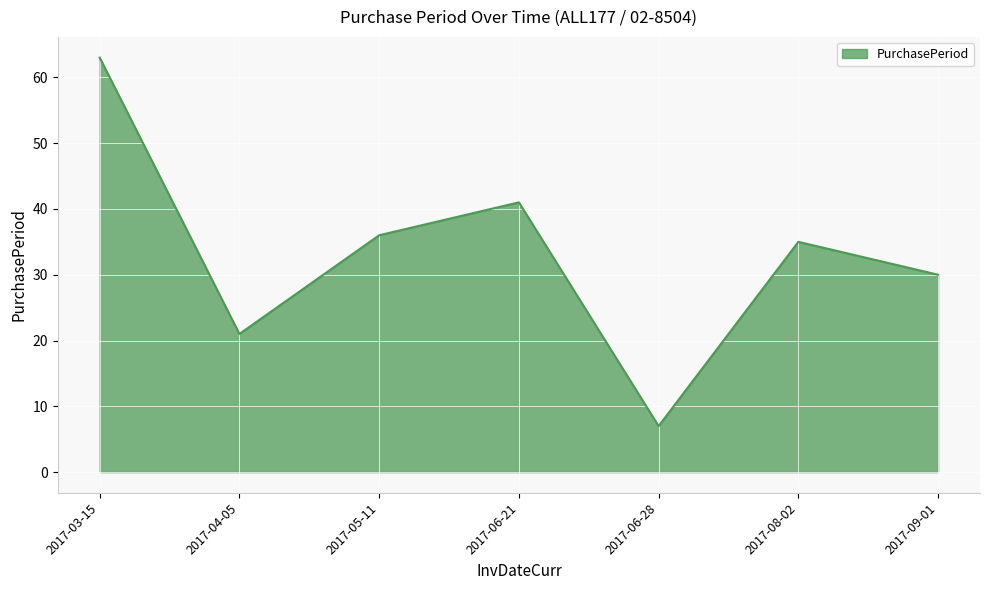

Approximately how many times larger is the value at 2017-03-15 compared to 2017-06-21?

1.5